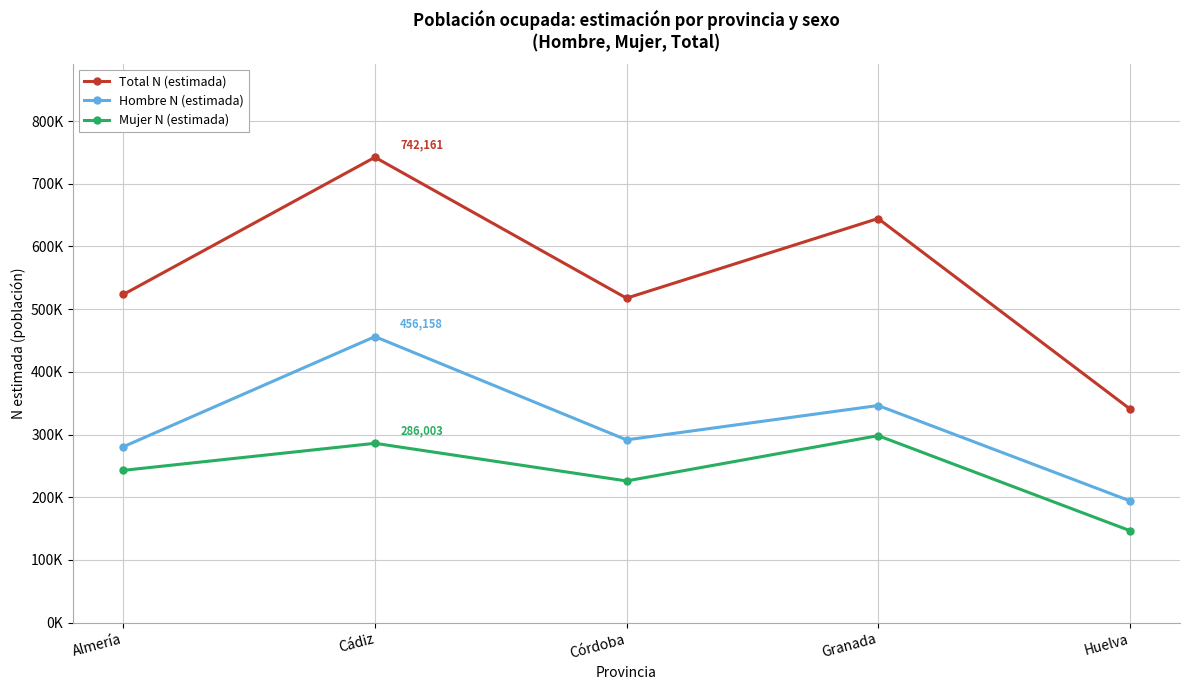

What is the value of the Mujer N (estimada) point at the 5th from the left?

146858